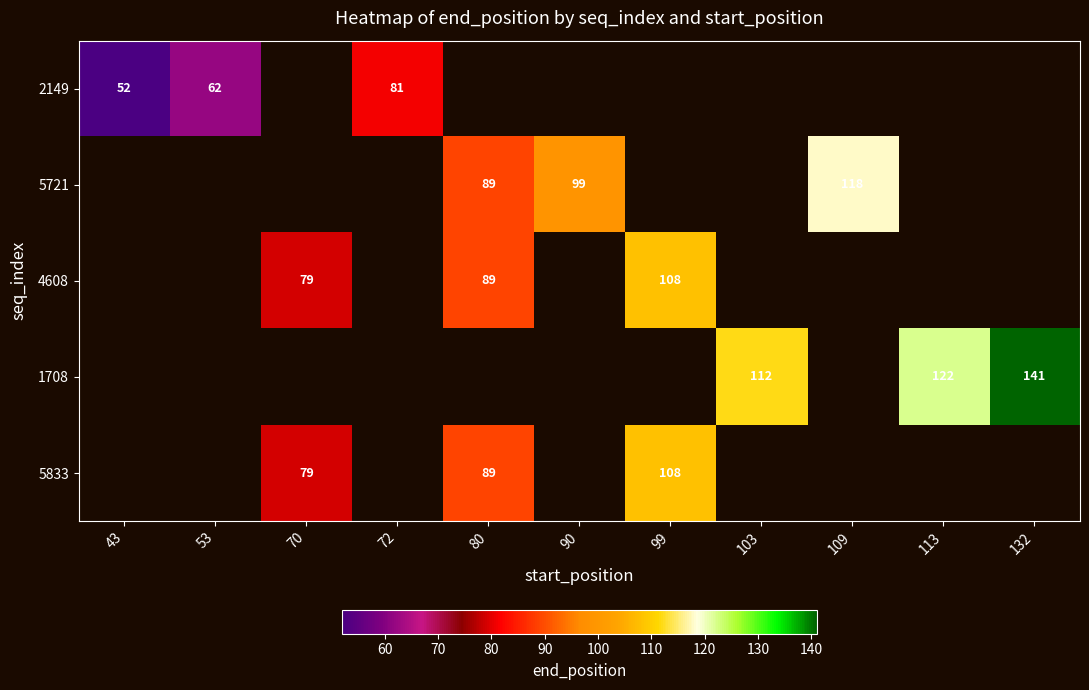

The value of 5833 at 80 is 158. True or false?

False